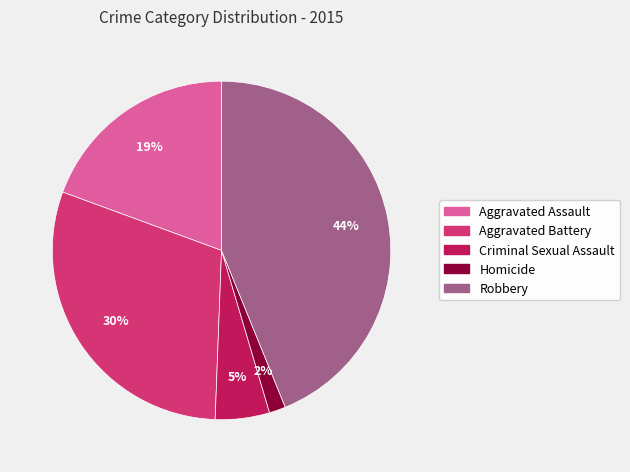

To the nearest percent, what is the combined percentage of Homicide and Criminal Sexual Assault?

7%